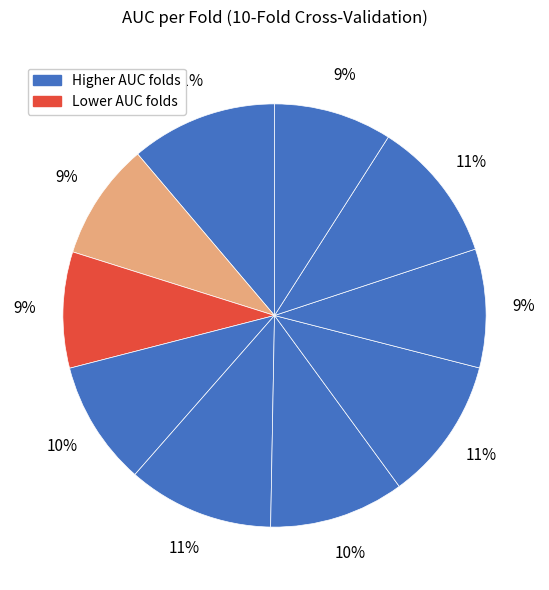

How many segments does this pie chart have?

10